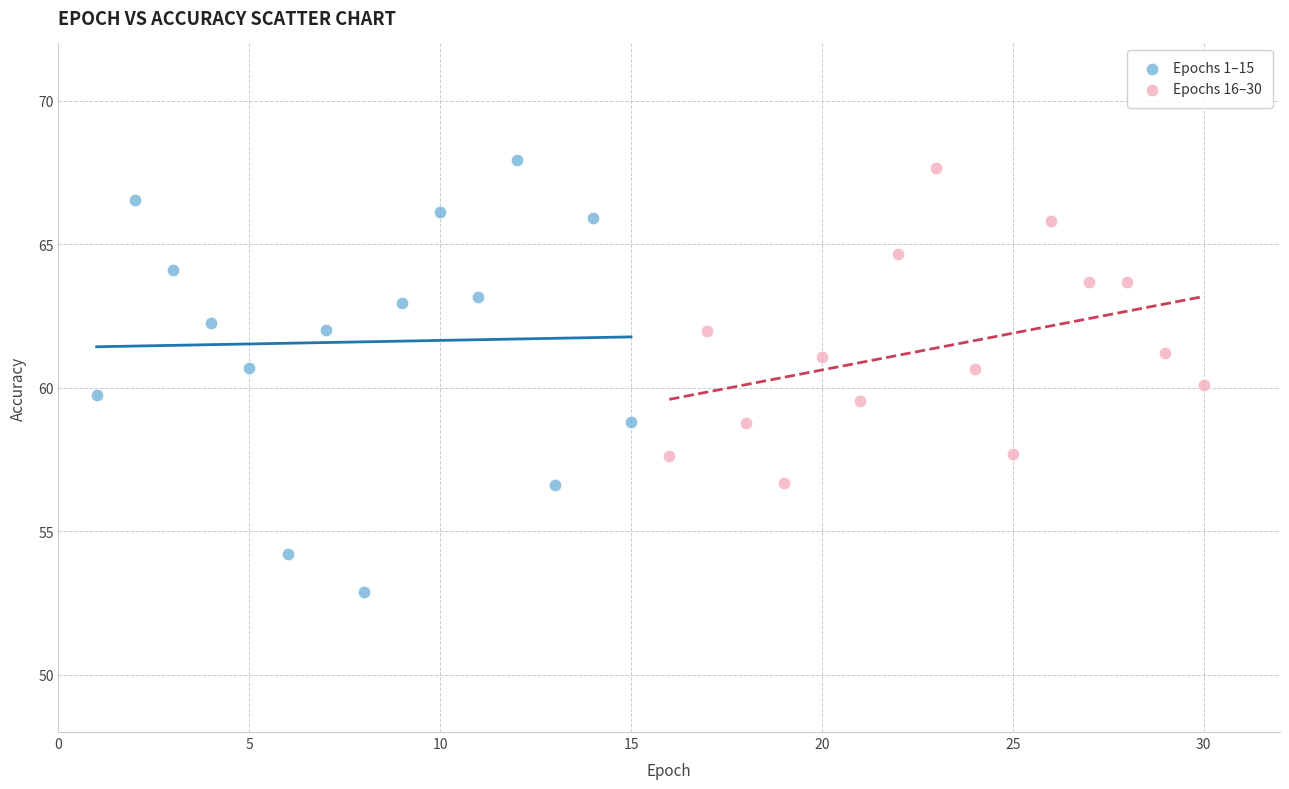

What are all the series names shown in the legend?

Epochs 1–15, Epochs 16–30